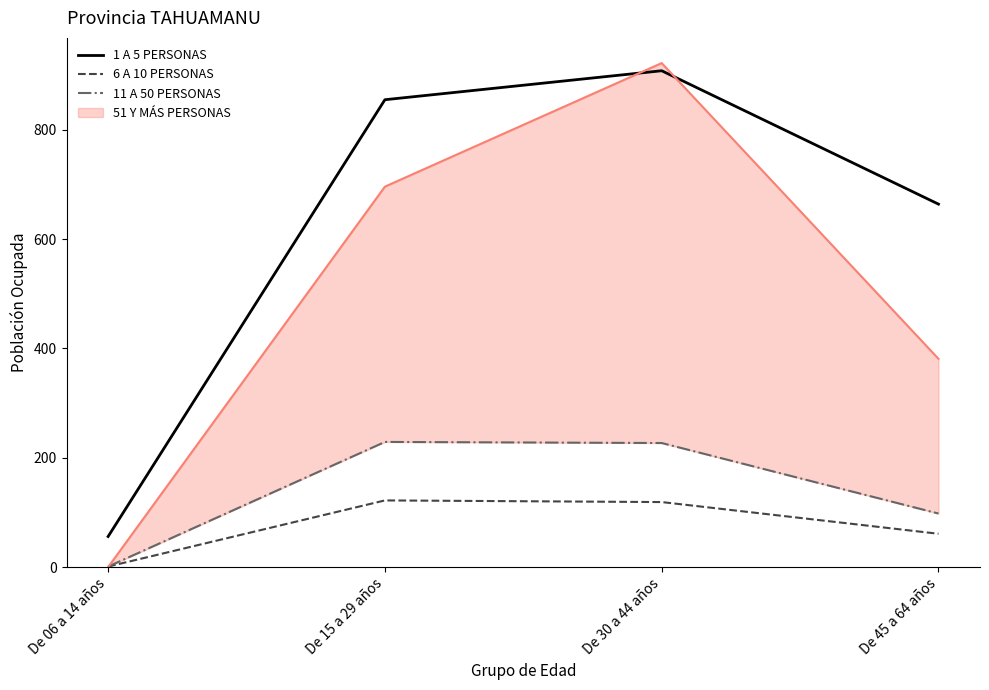

How many data points does each series have?

4